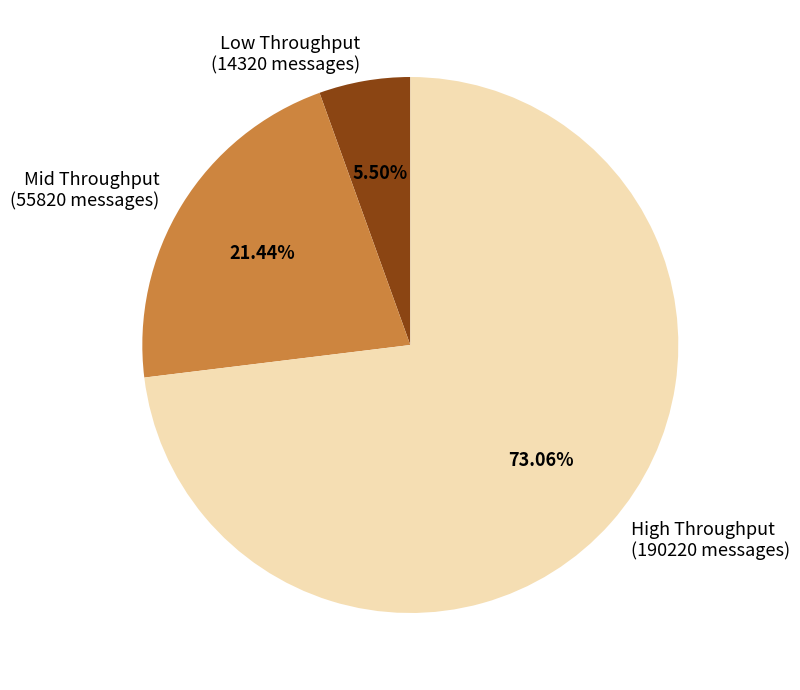

Approximately how many times larger is the value at Mid Throughput (55820 messages) compared to Low Throughput (14320 messages)?

3.9